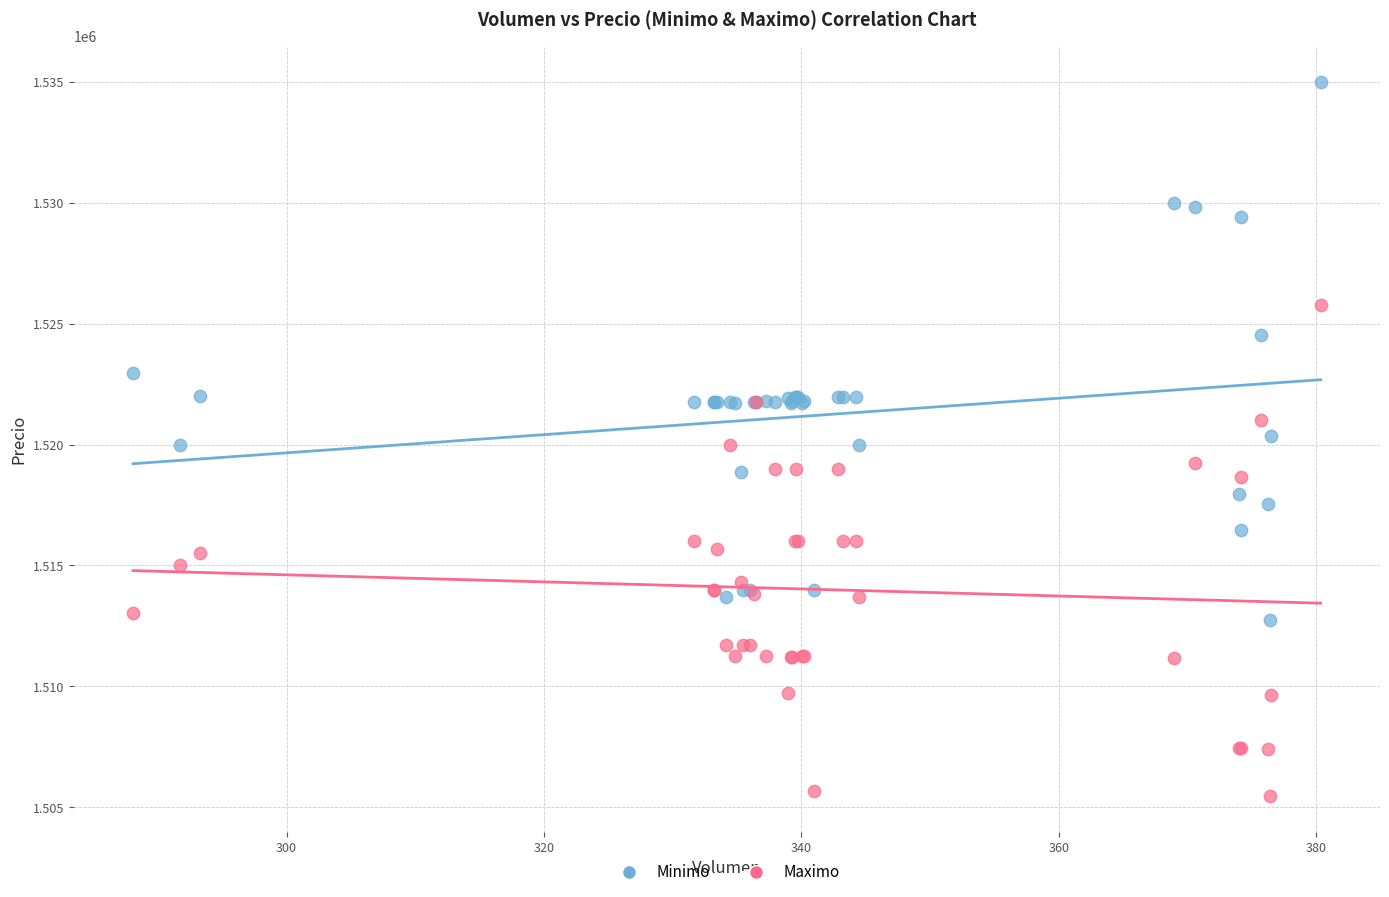

Which series contains the highest Y value?

Minimo